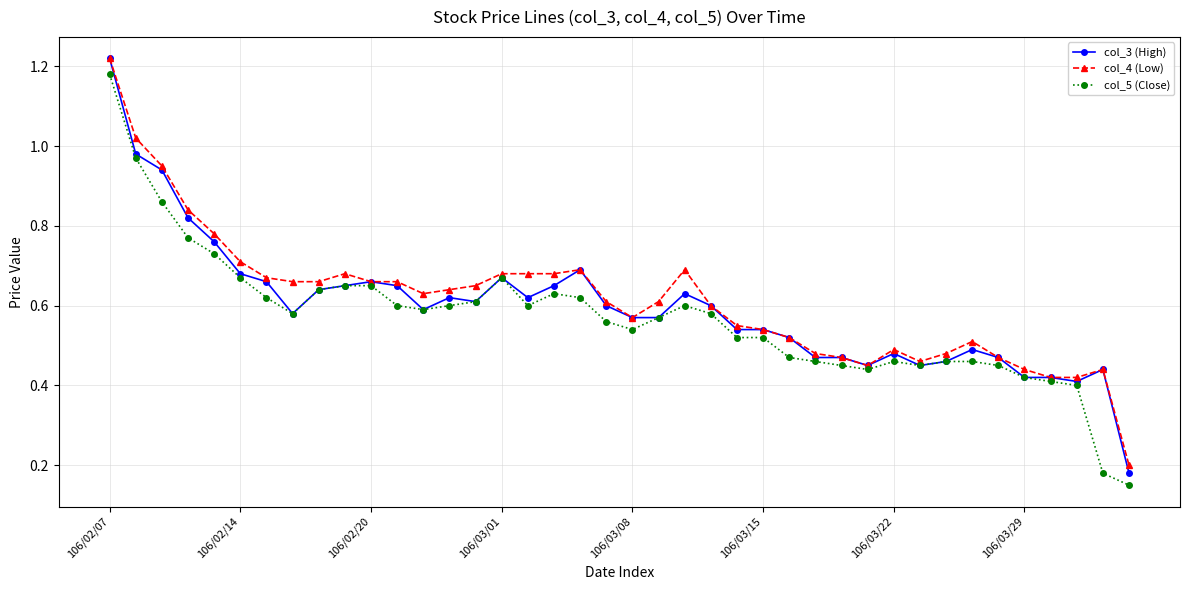

At how many categories does at least one series exceed 0?

40